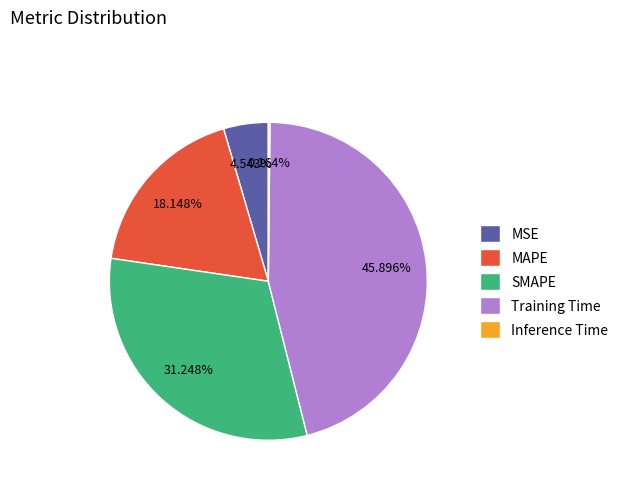

To the nearest percent, what is the average slice percentage?

20%